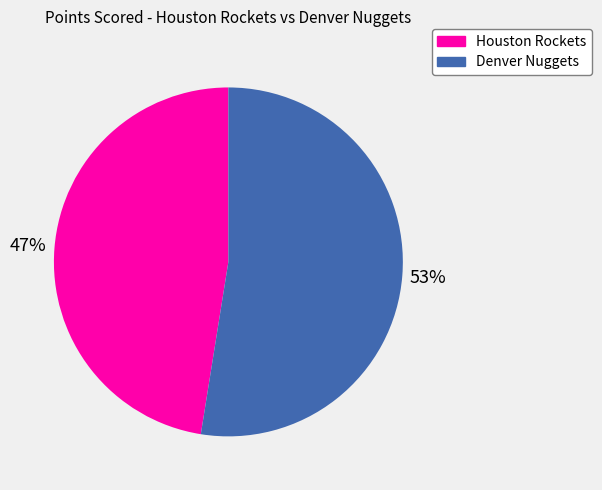

Which slice is the smallest?

Houston Rockets